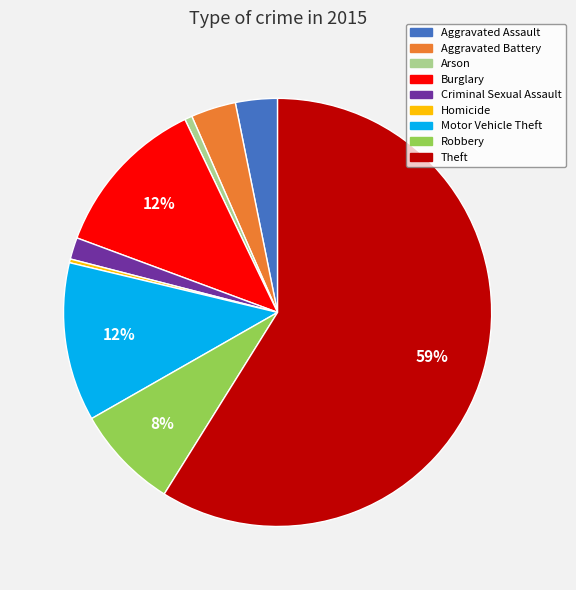

Do Arson and Aggravated Assault together represent more than half of the pie?

No